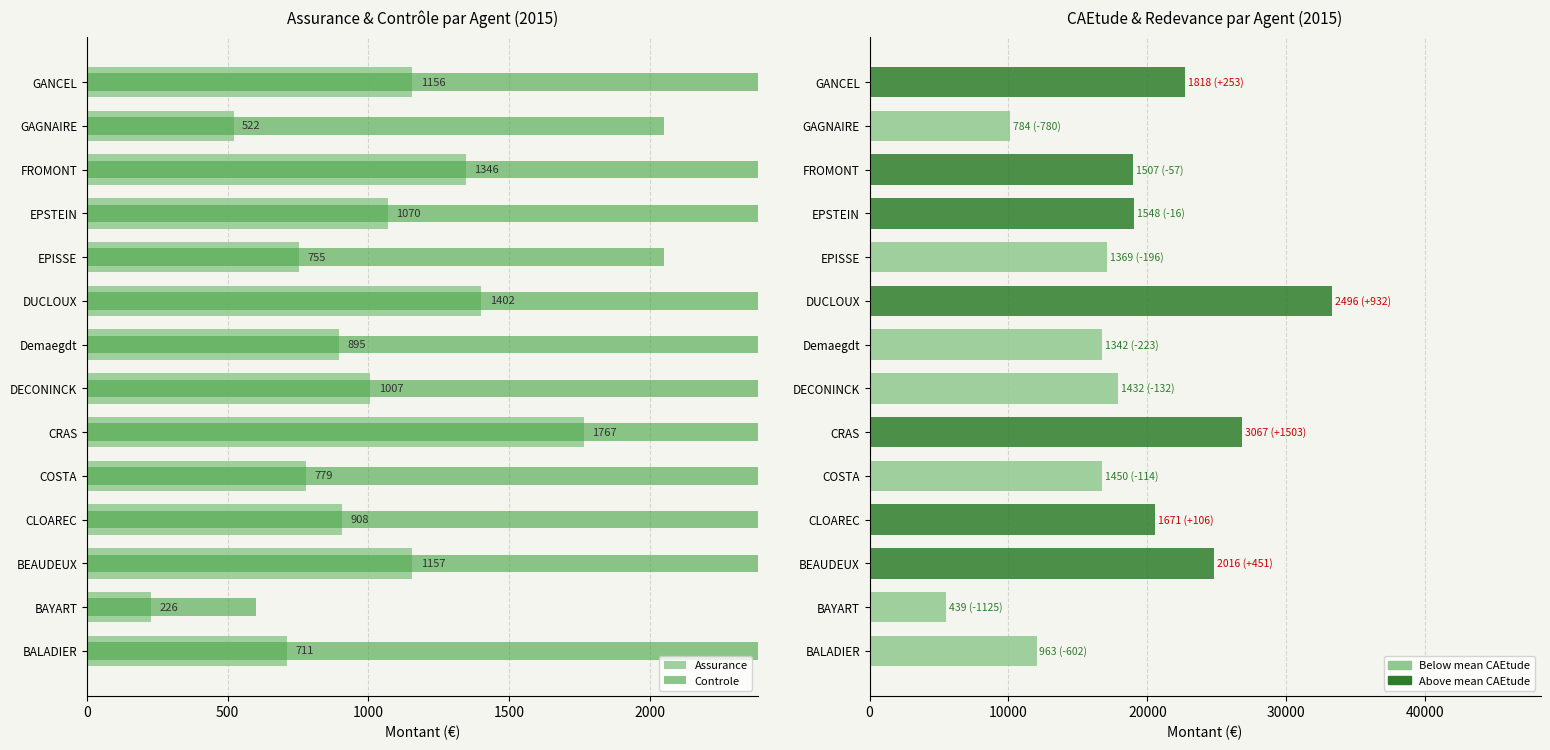

What is the difference between the second highest and second lowest values in the Assurance series?

880.8